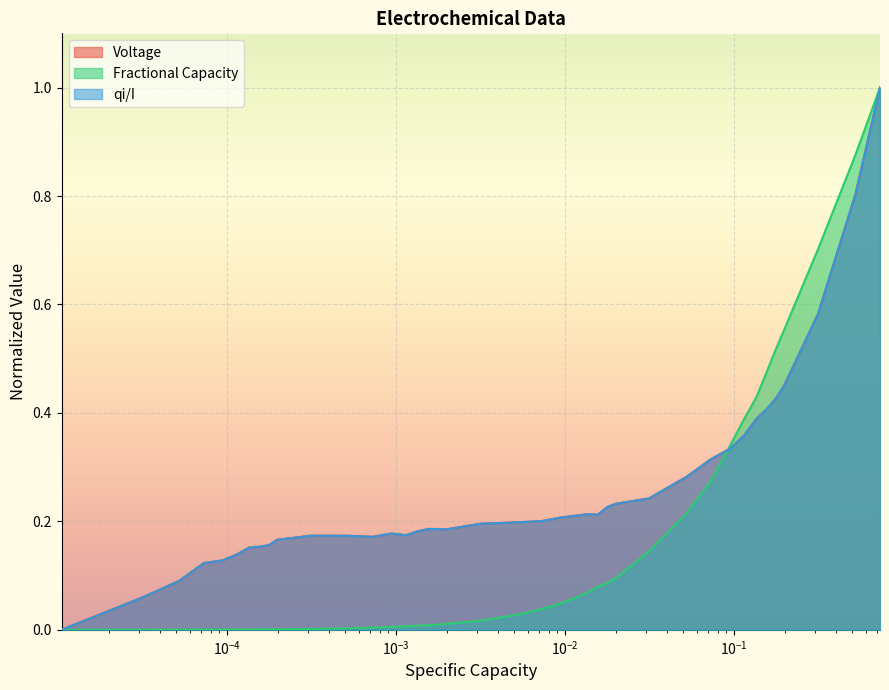

What is the highest value of the Voltage series?

1.0